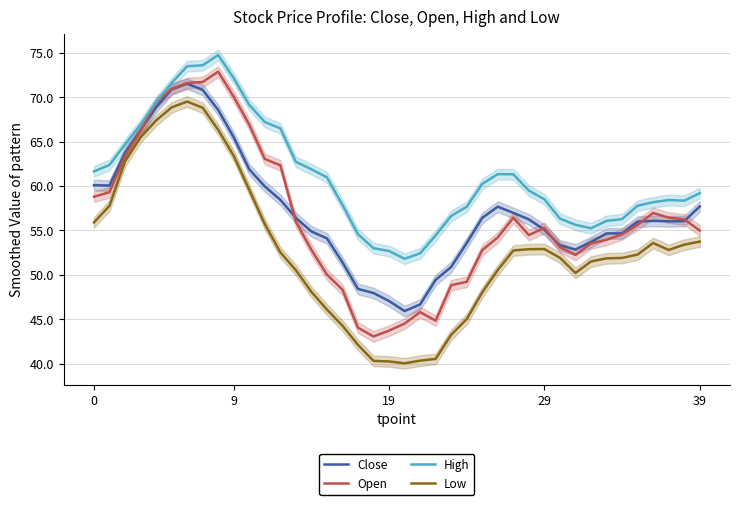

True or false: Low and High cross at least once.

False